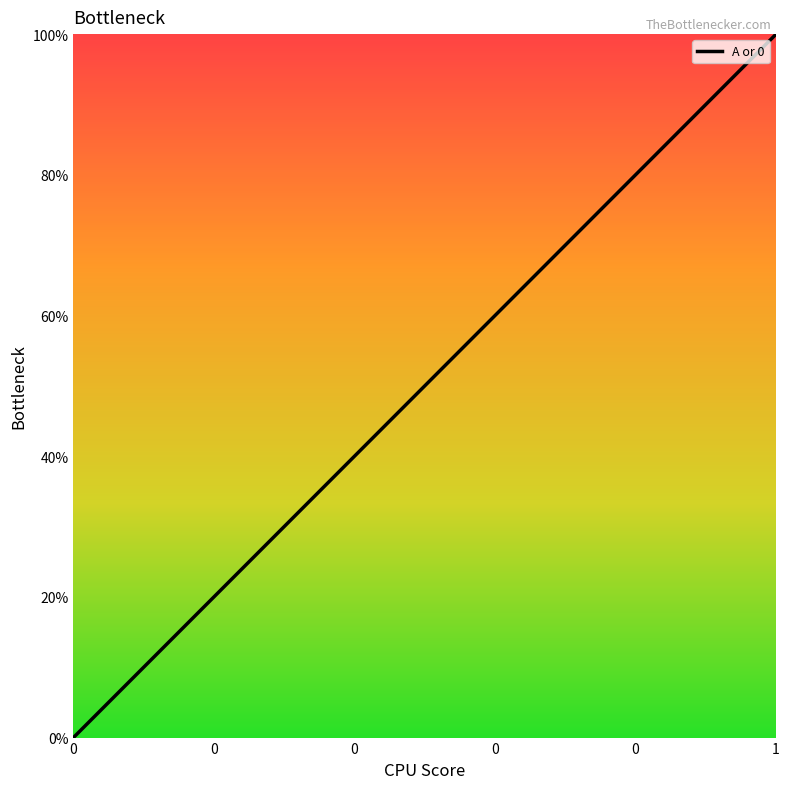

What is the difference between the maximum and minimum values?

1